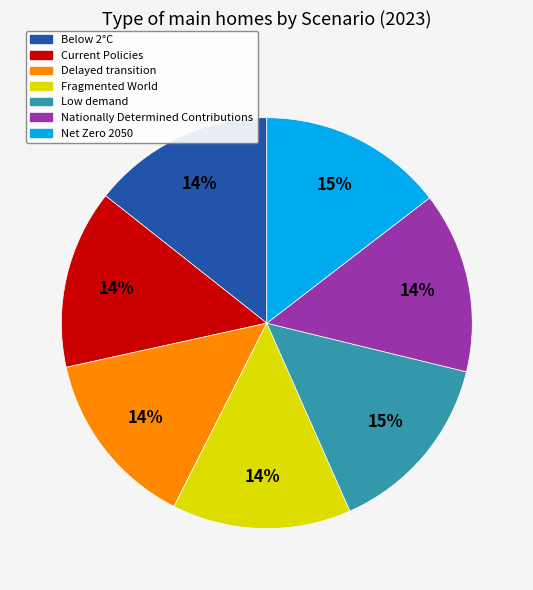

The Current Policies slice represents 14% of the pie. True or false?

True